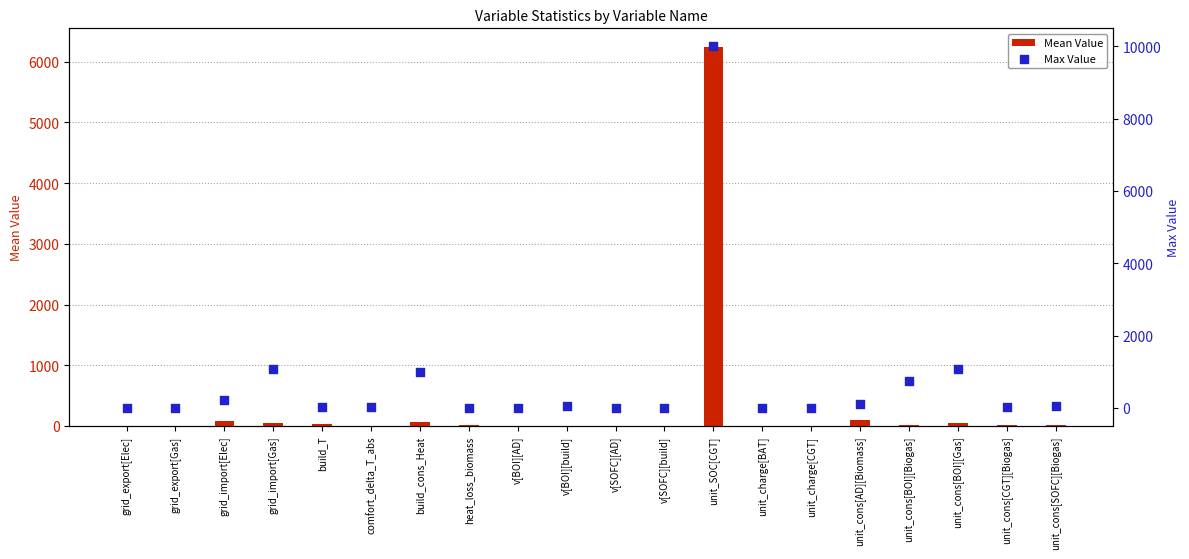

Which series has the widest spread of Y values?

Max Value